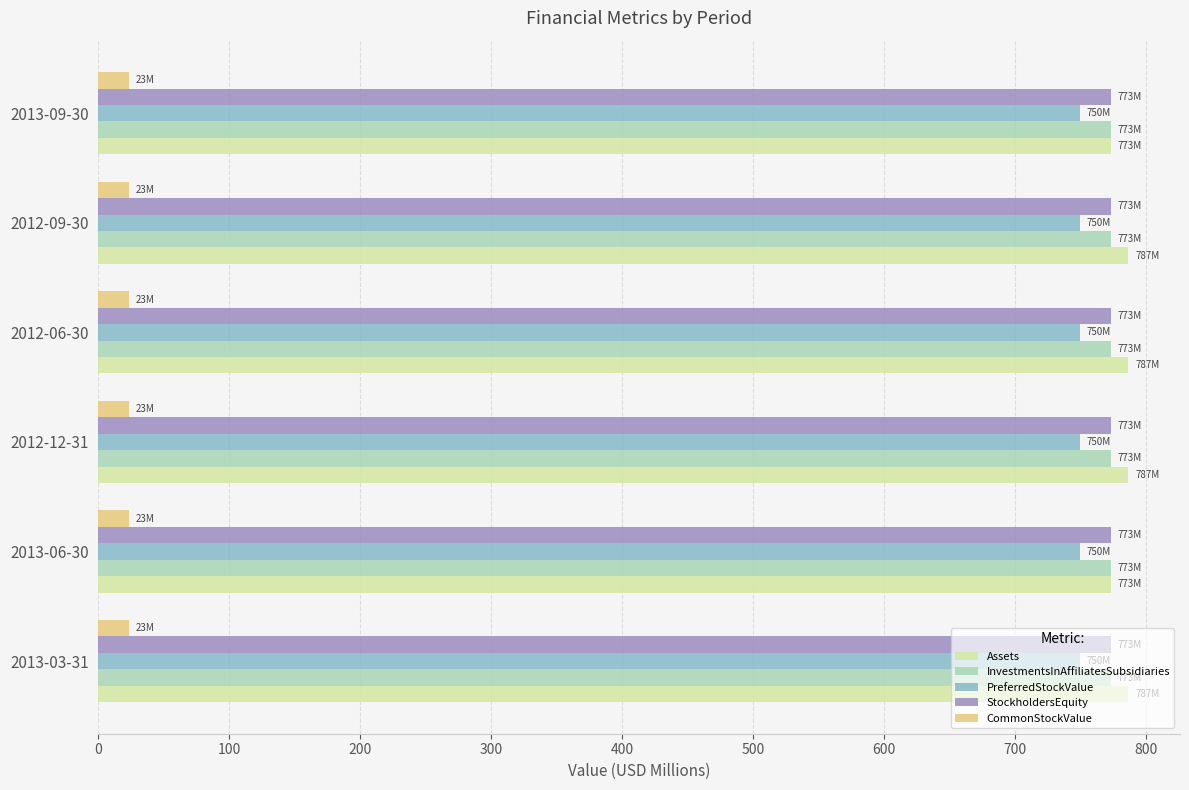

True or false: PreferredStockValue has a value of 750.0 at 2013-09-30.

True